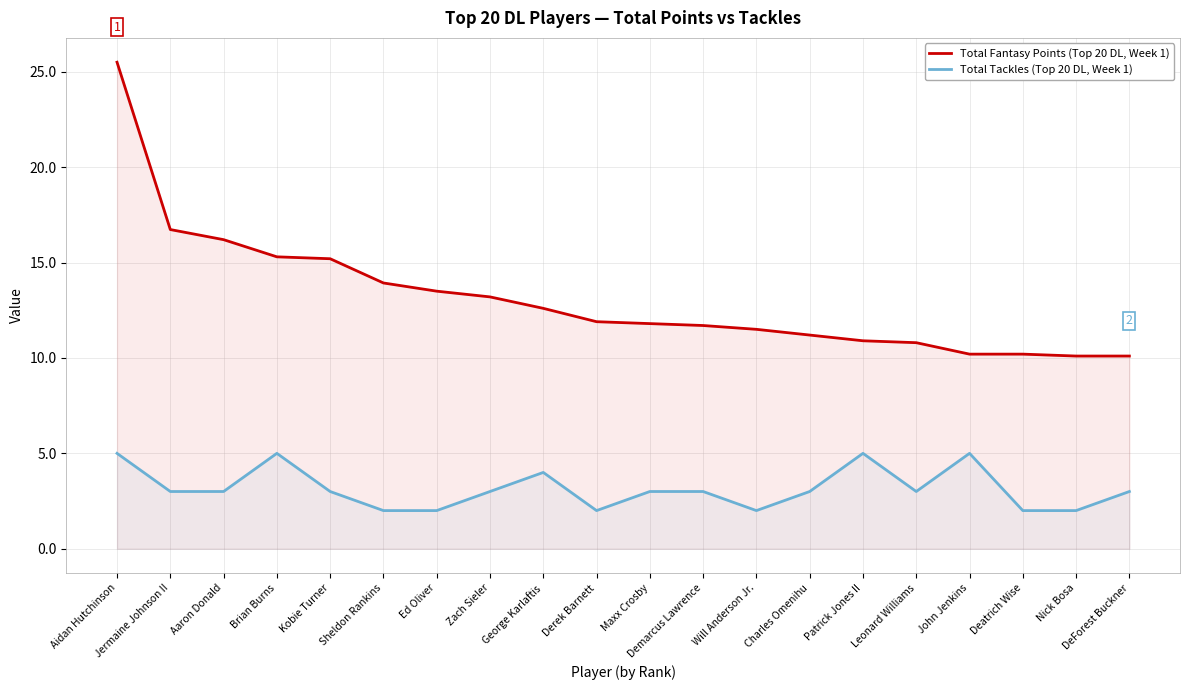

Which has a higher value, Maxx Crosby or Zach Sieler?

Zach Sieler